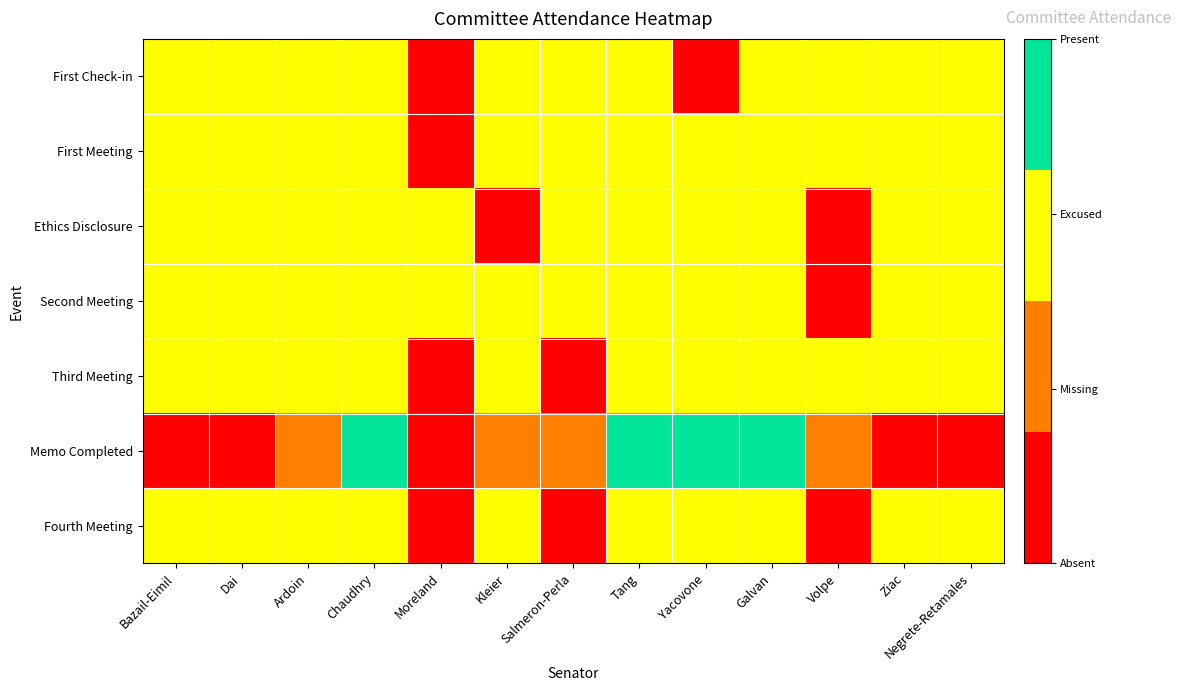

List the series in order of their peak value, lowest first.

First Check-in, First Meeting, Ethics Disclosure, Second Meeting, Third Meeting, Fourth Meeting, Memo Completed